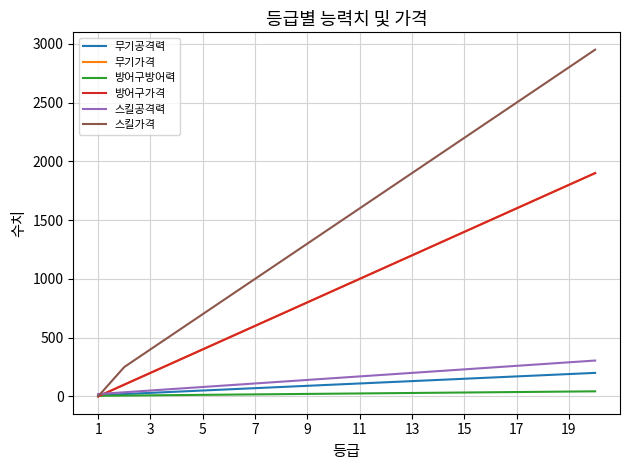

What is the value of the 방어구방어력 point at the 15th from the left?

33